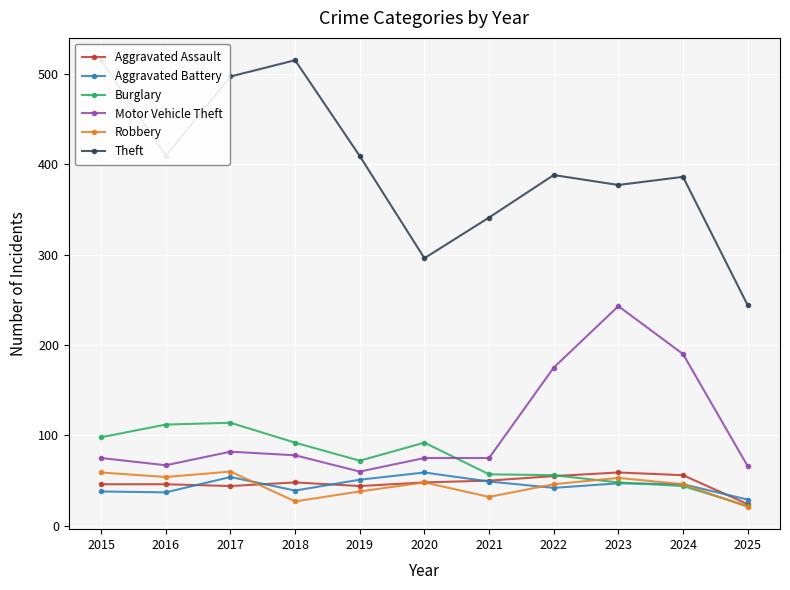

Reading right to left, list all the values displayed in this chart.

Aggravated Assault: 24	56	59	55	50	48	44	48	44	46	46
Aggravated Battery: 29	46	47	42	49	59	51	39	54	37	38
Burglary: 22	44	48	56	57	92	72	92	114	112	98
Motor Vehicle Theft: 66	190	243	175	75	75	60	78	82	67	75
Robbery: 21	46	53	46	32	48	38	27	60	54	59
Theft: 244	386	377	388	341	296	409	515	497	409	515